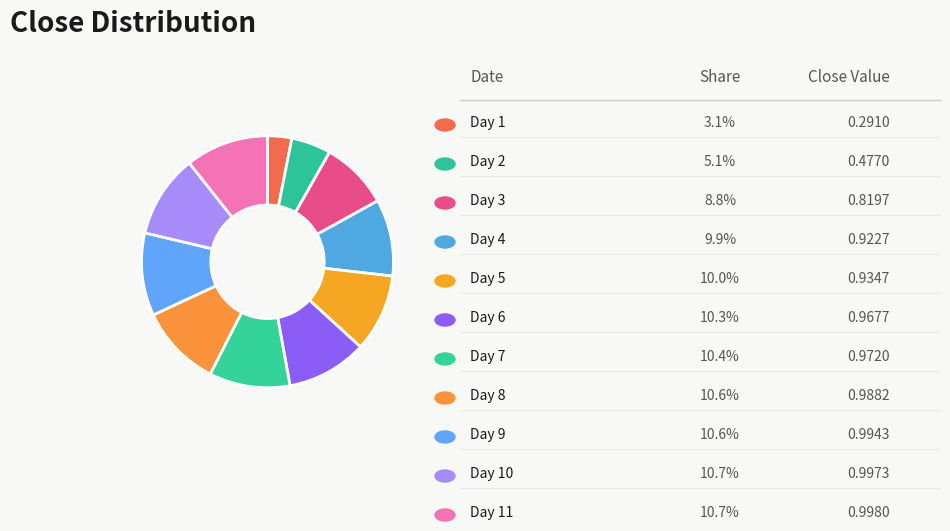

Rank the categories by value from highest to lowest.

11, 10, 9, 8, 7, 6, 5, 4, 3, 2, 1